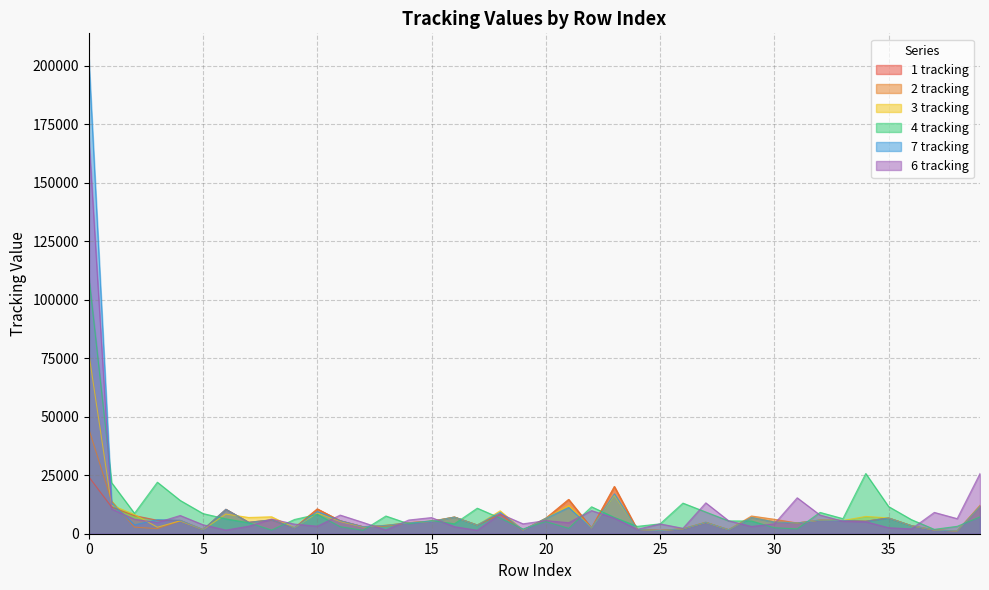

Which series has the widest spread of values?

7 tracking